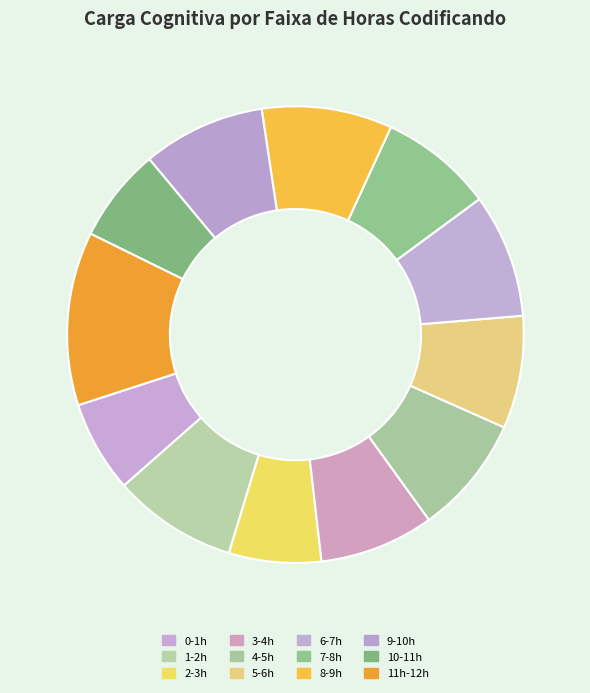

Count the number of slices in the pie.

12